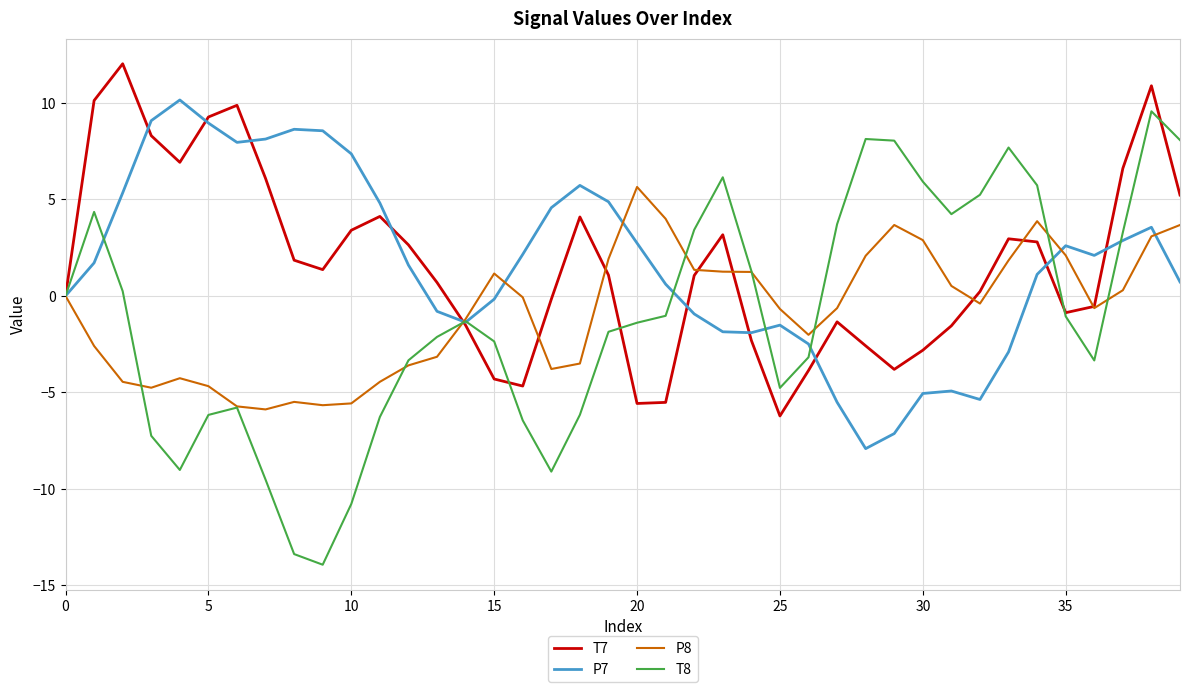

What is the minimum value shown in the chart?

-13.9